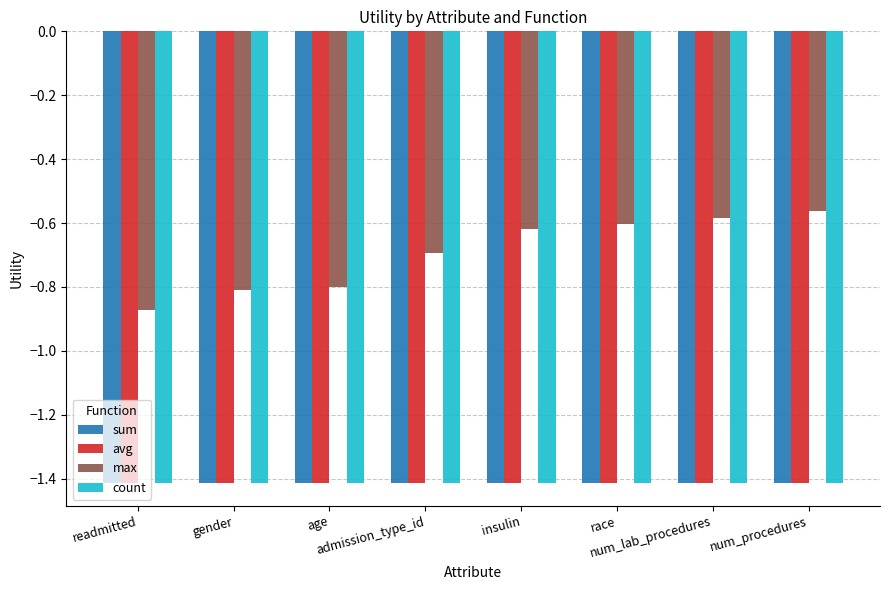

What is the label of the 5th bar from the right?

admission_type_id